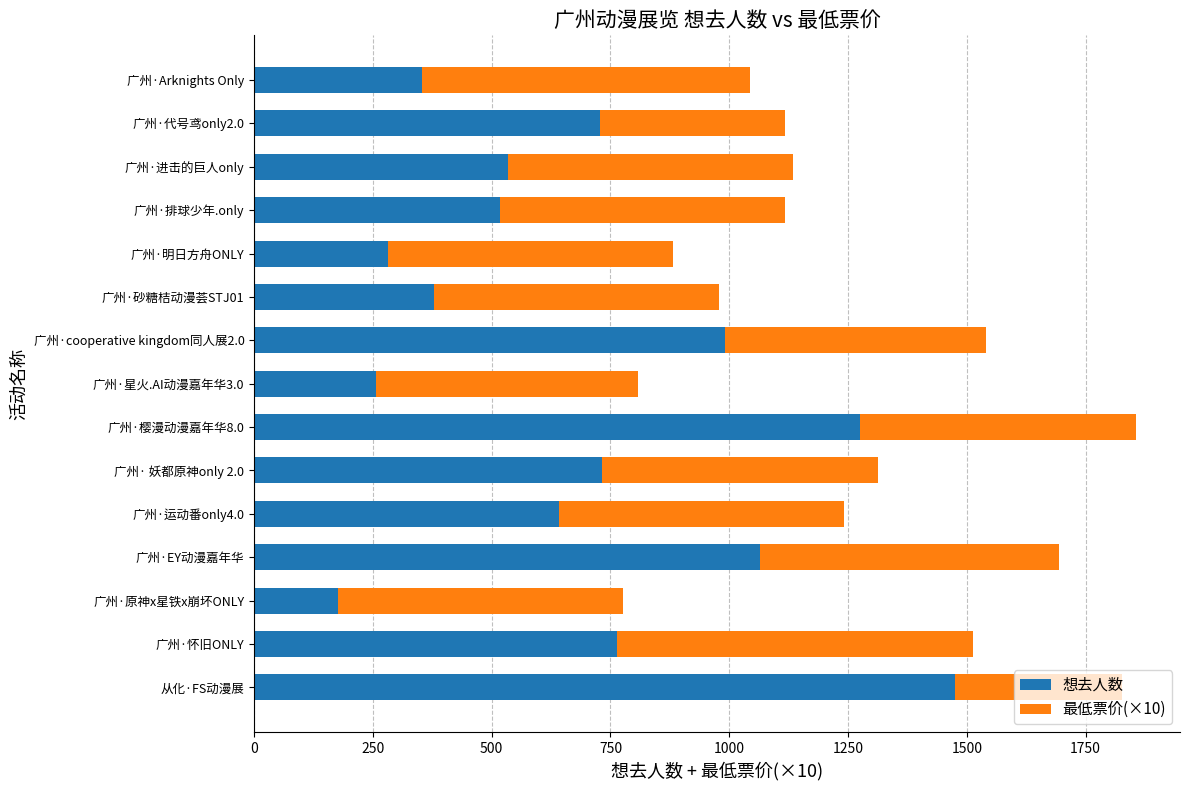

At which label does 想去人数 reach its peak?

从化·FS动漫展